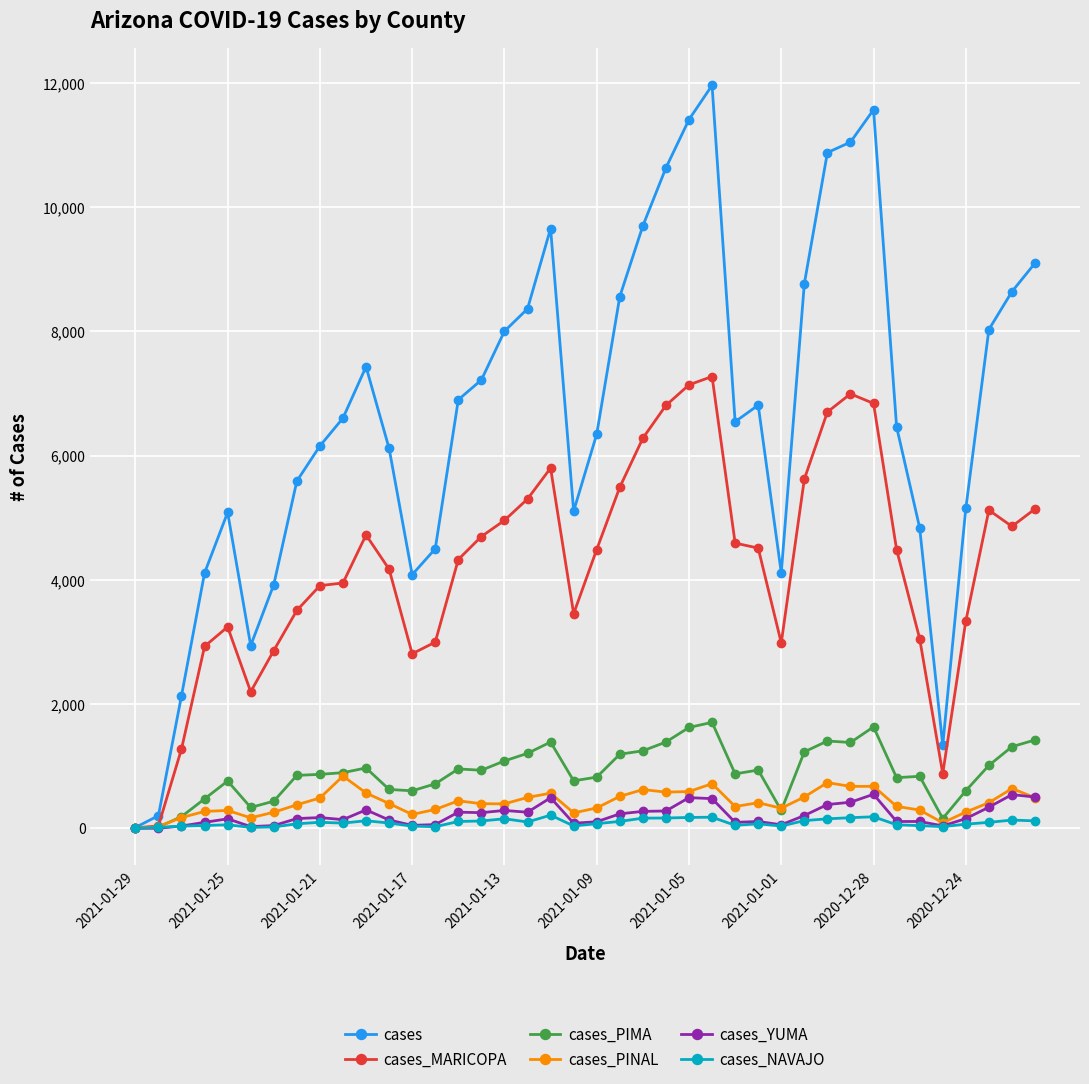

Which series has the widest spread of values?

cases